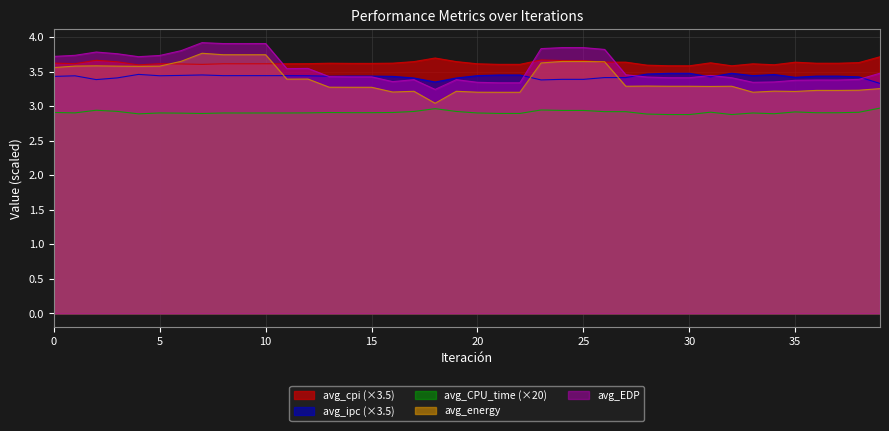

What is the maximum value shown in the chart?

3.9